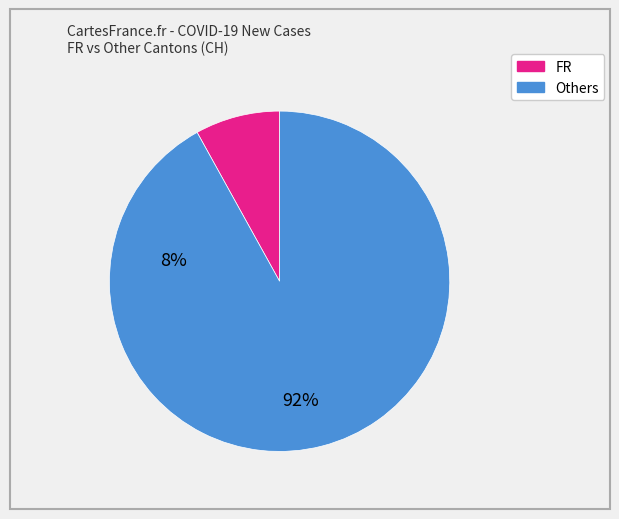

Does any single category account for the majority?

Yes